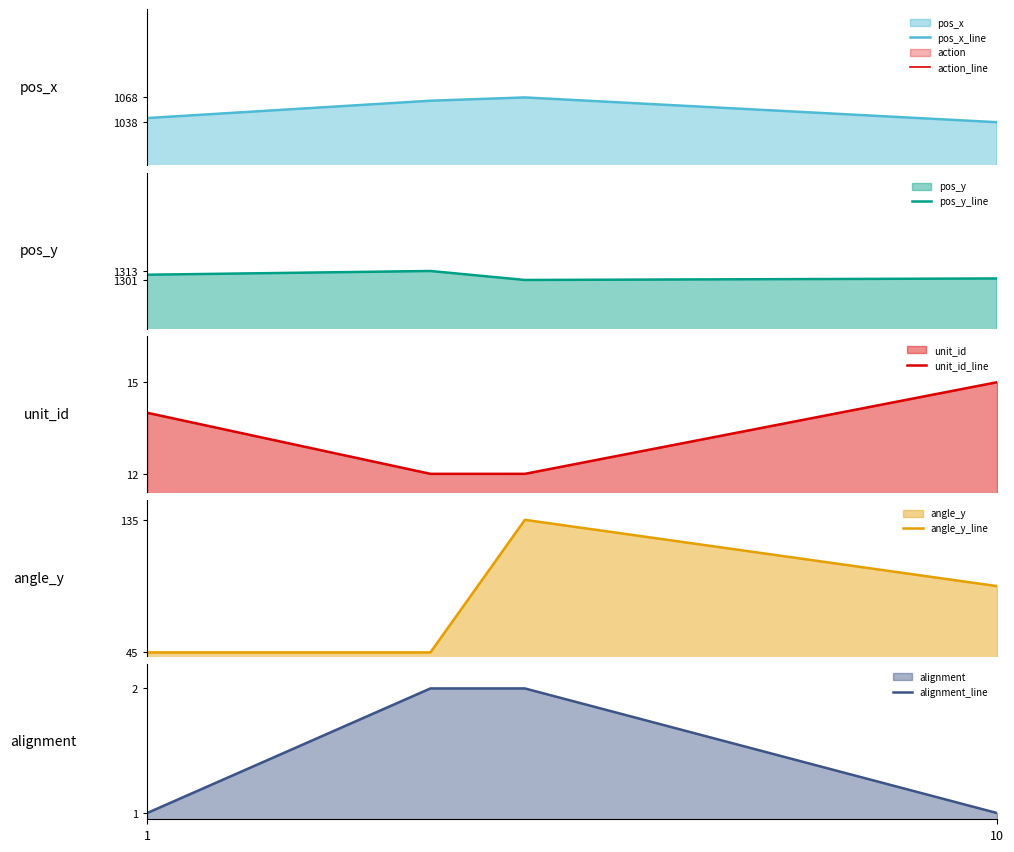

What is the maximum value for pos_x_line?

1068